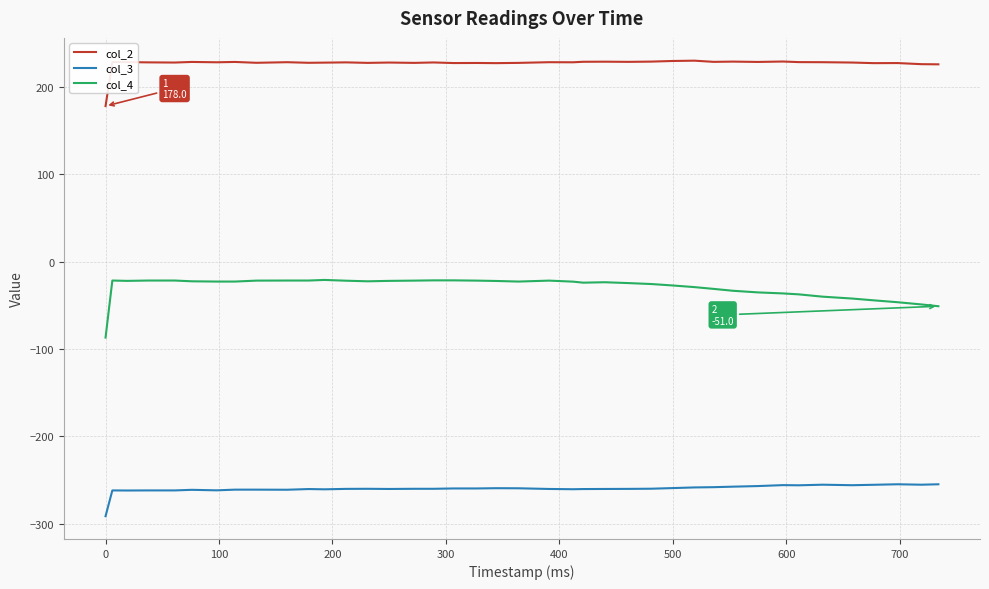

Rank the series by their maximum value, from highest to lowest.

col_2, col_4, col_3